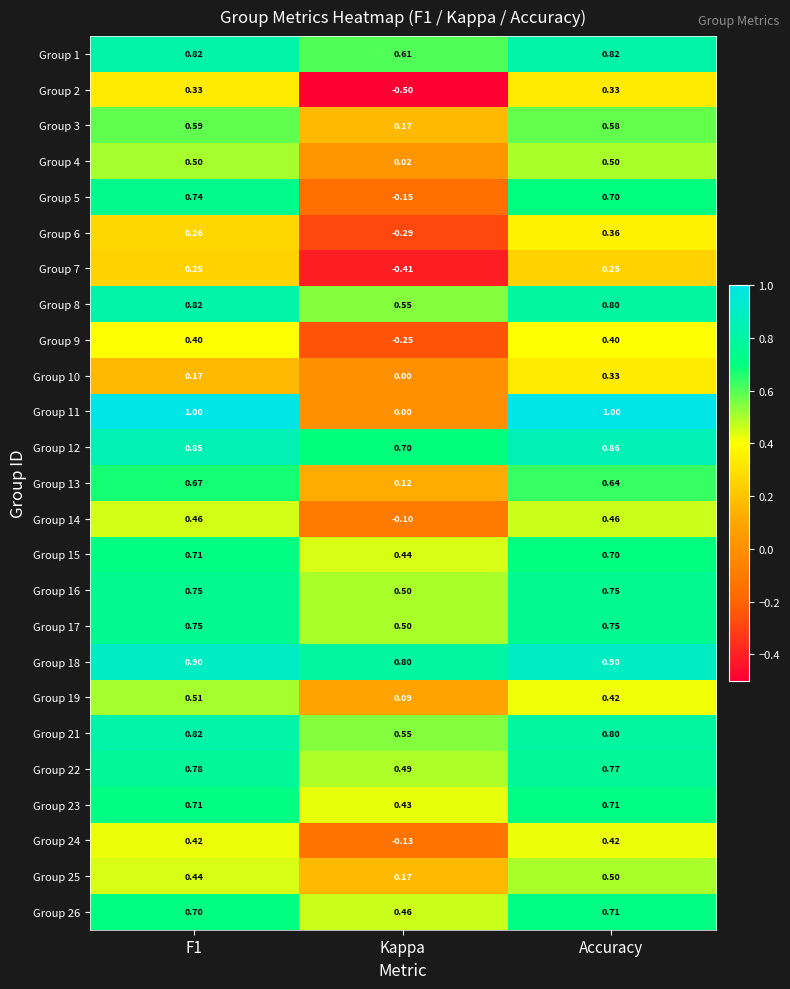

At which category does the chart reach its minimum across all series?

Kappa